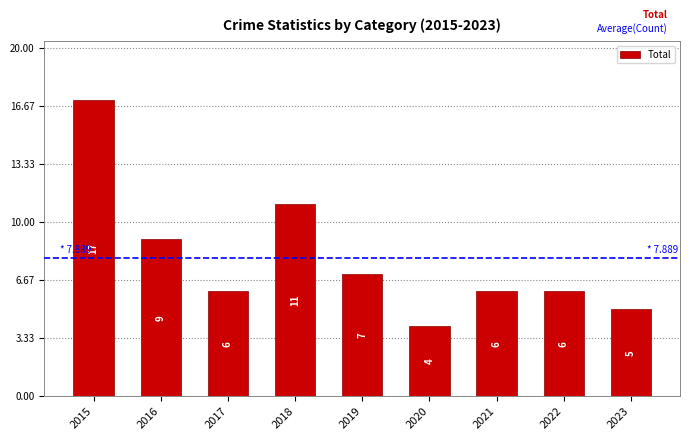

What is the ratio of the value at 2021 to the value at 2017?

1.0